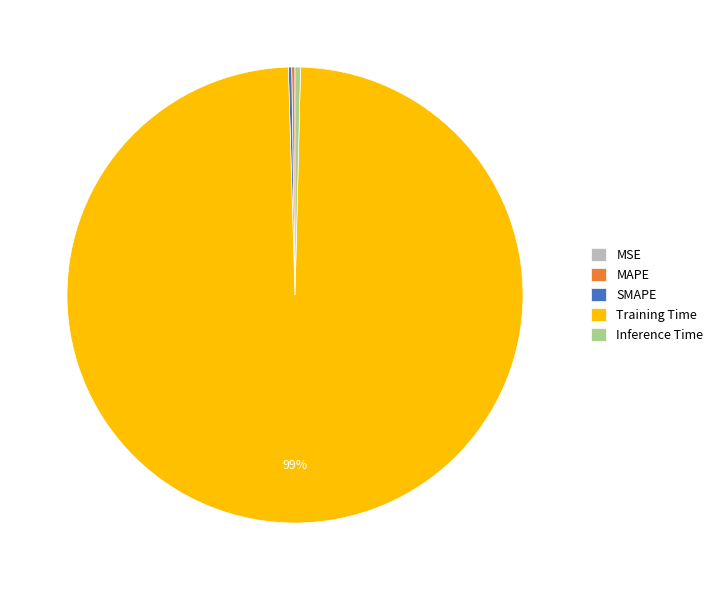

Do Training Time and Inference Time together represent more than half of the pie?

Yes